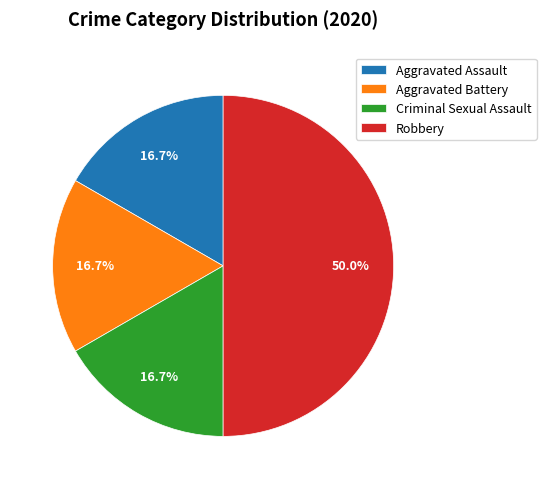

What percentage is the Criminal Sexual Assault slice, to the nearest percent?

17%